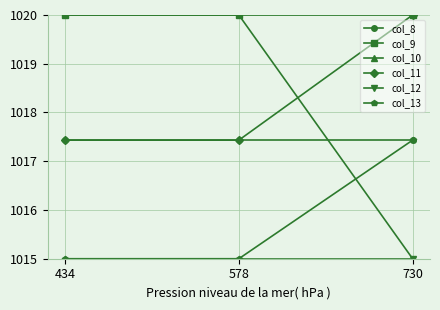

The value of col_13 at 434 is 1015.0. True or false?

True